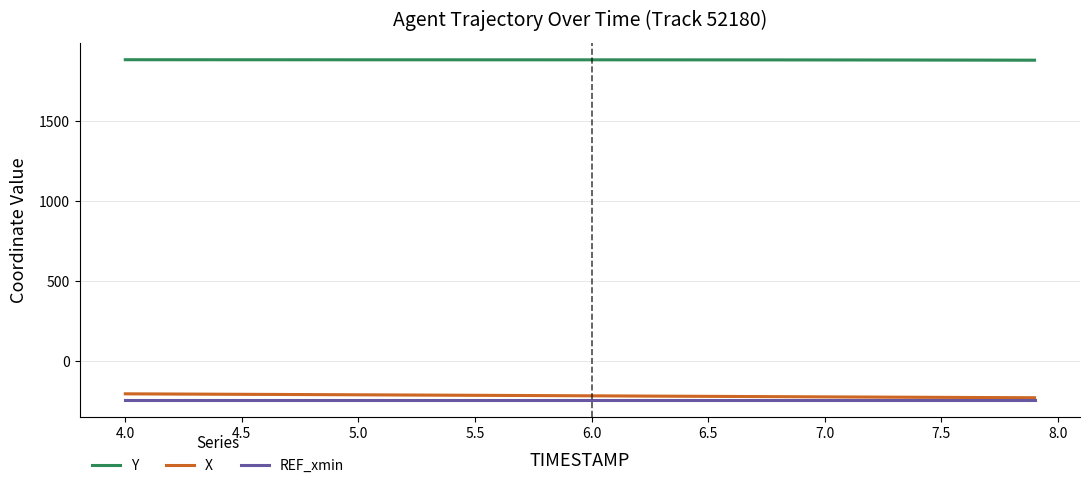

True or false: REF_xmin and Y cross at least once.

False